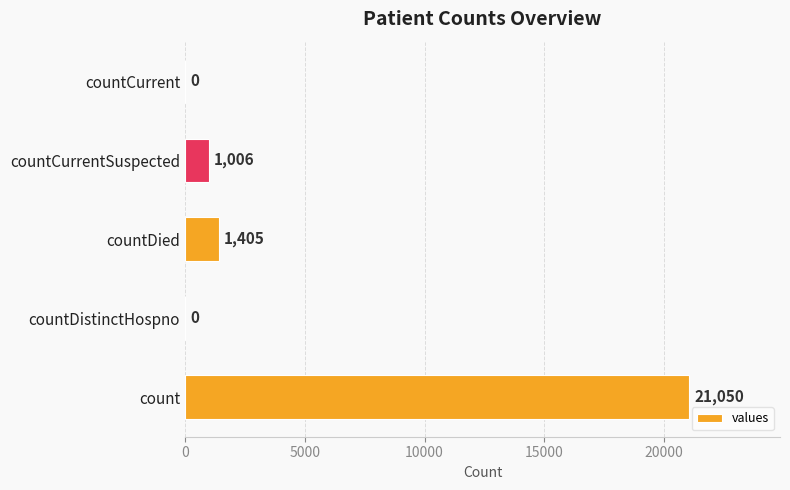

What is the sum of the values at countCurrentSuspected and countDied?

2411